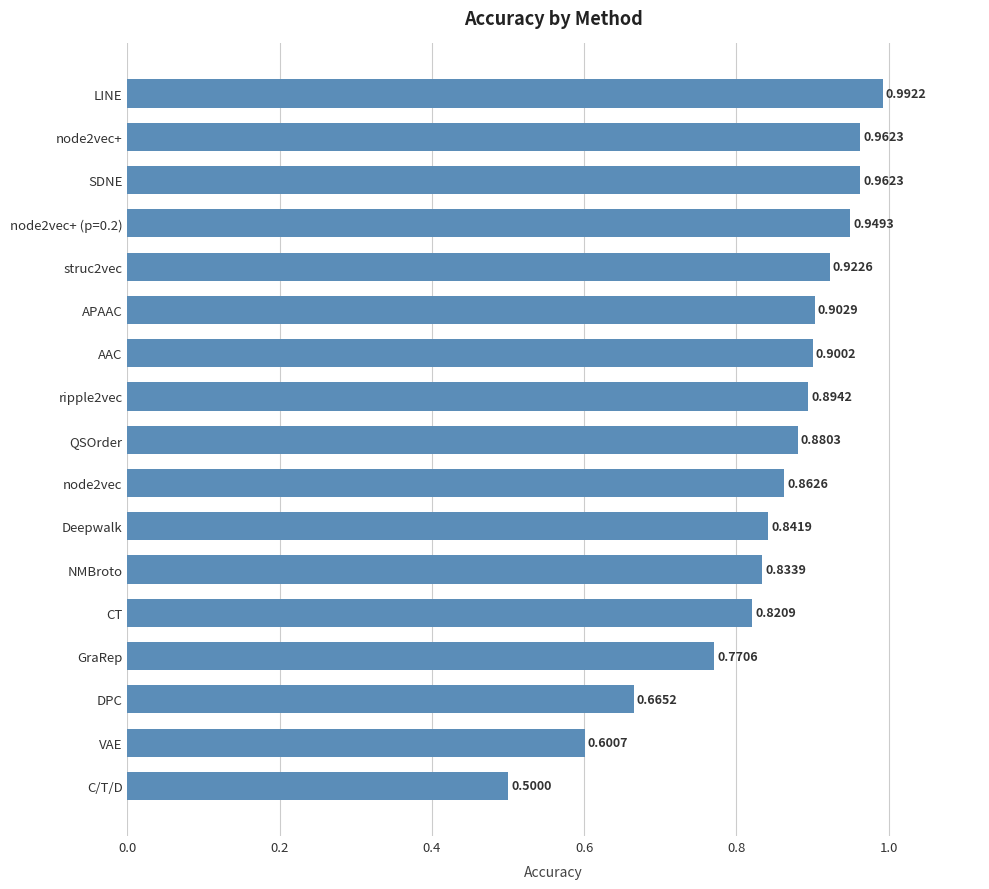

At which label is the value closest to 0?

C/T/D